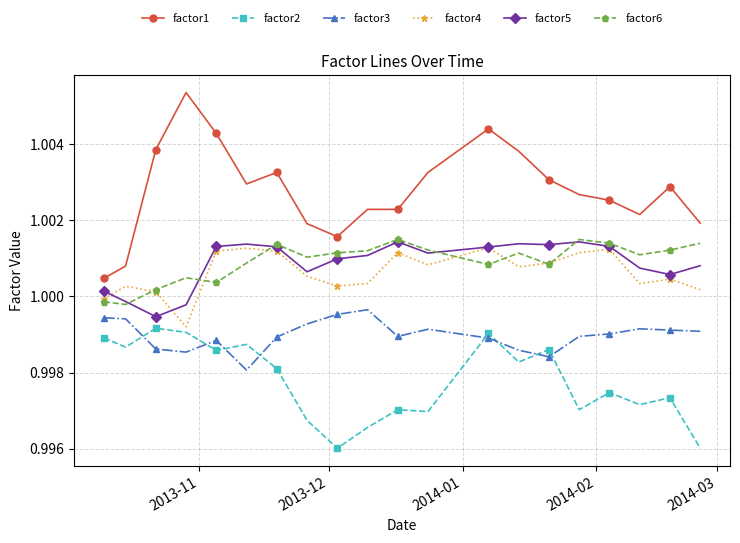

True or false: factor6 has more than 1 points higher than both neighbors.

True